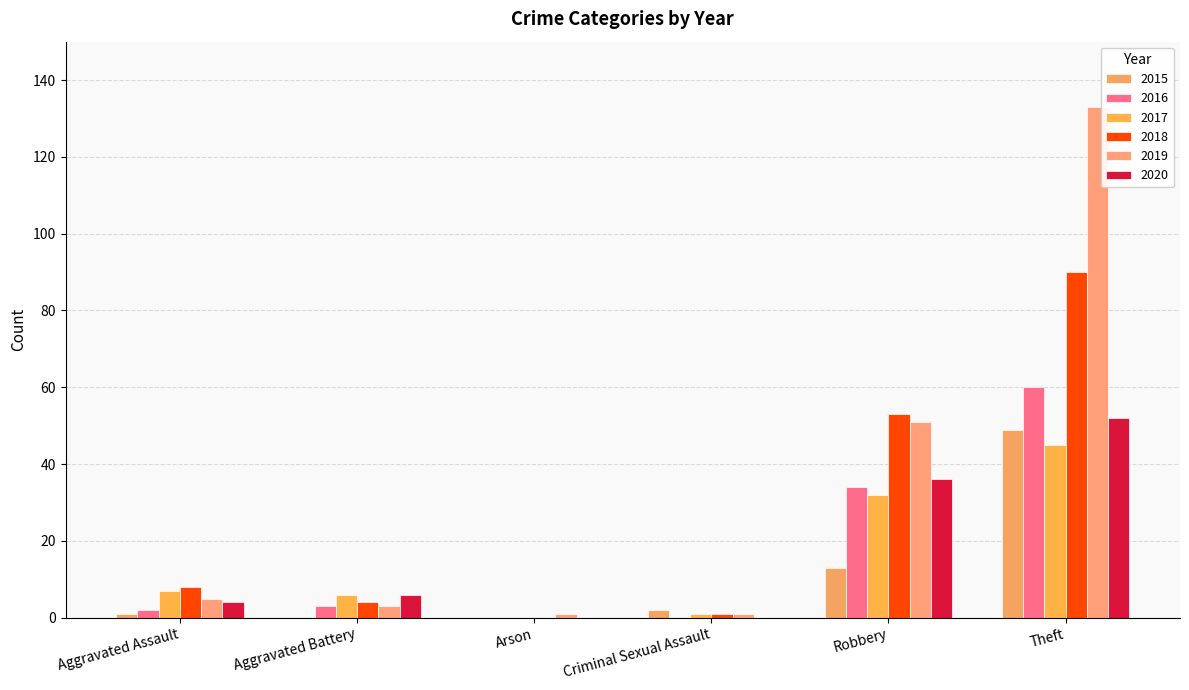

How many series are shown in this chart?

6